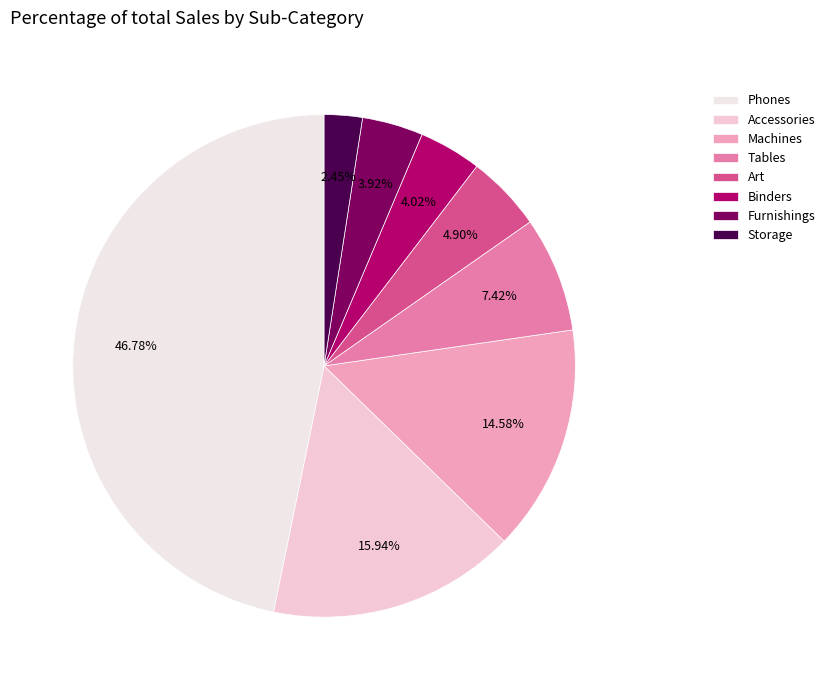

What is the largest slice in the pie chart?

Phones